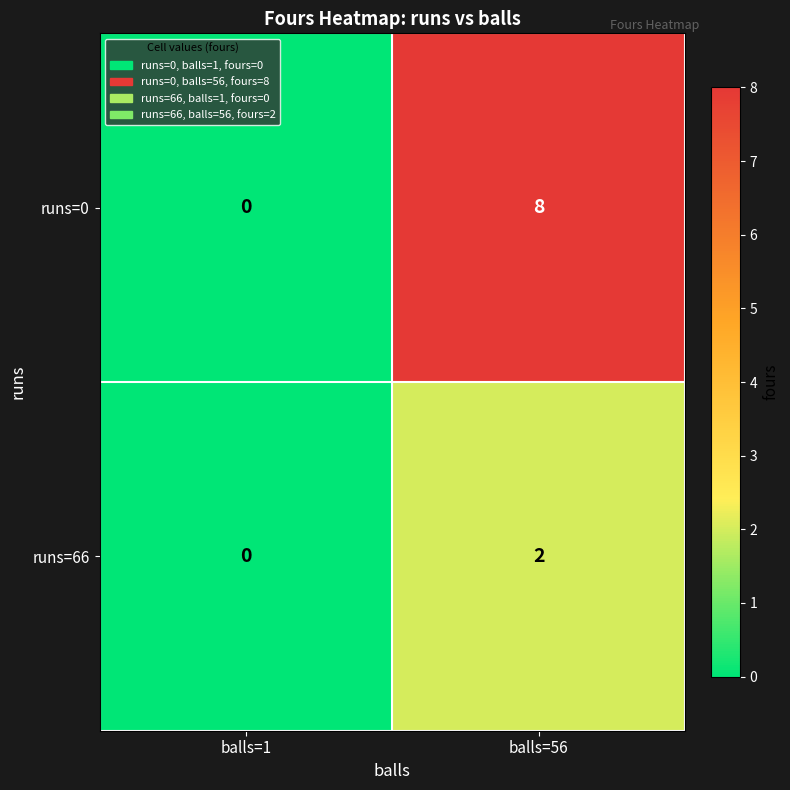

Reading left to right, list all the values displayed in this chart.

runs=0: 0	8
runs=66: 0	2